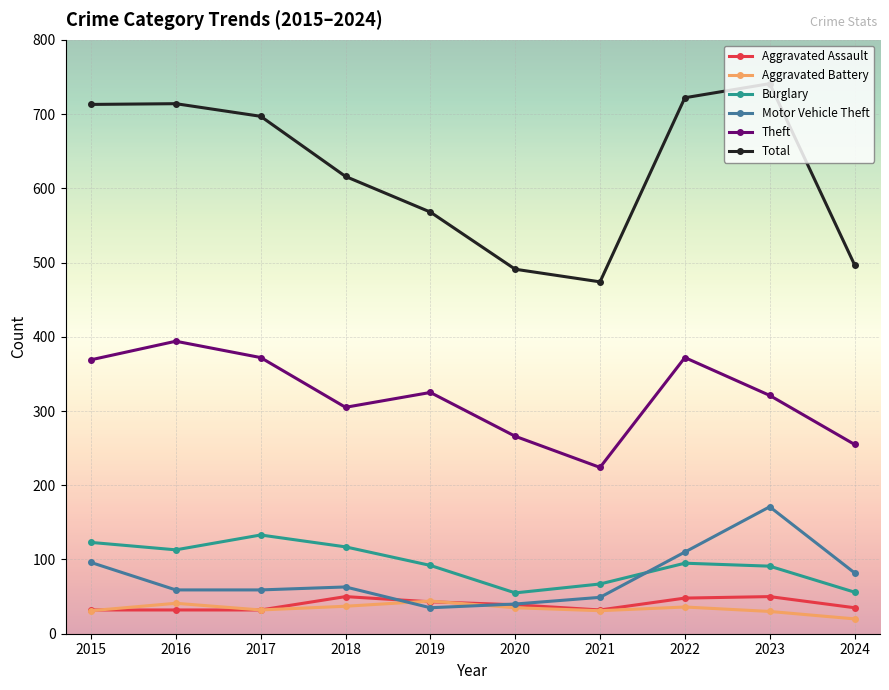

What is the minimum value shown in the chart?

20